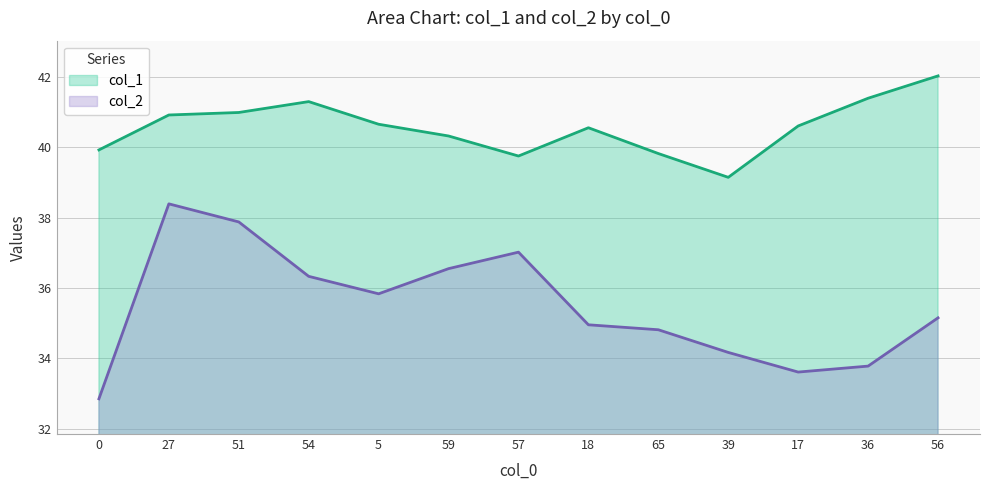

Reading left to right, extract all data points from this chart.

col_1: 39.9	40.9	41.0	41.3	40.6	40.3	39.7	40.6	39.8	39.1	40.6	41.4	42.0
col_2: 32.9	38.4	37.9	36.3	35.8	36.5	37.0	35.0	34.8	34.2	33.6	33.8	35.2